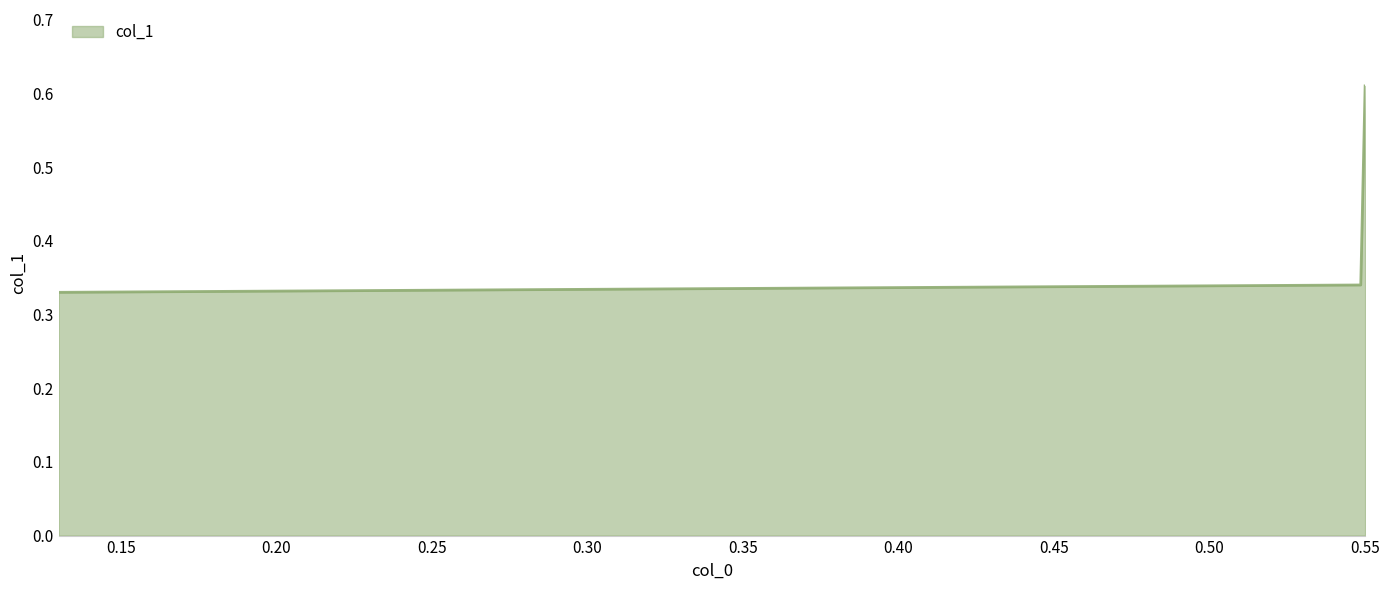

How many lines are shown in the chart?

1